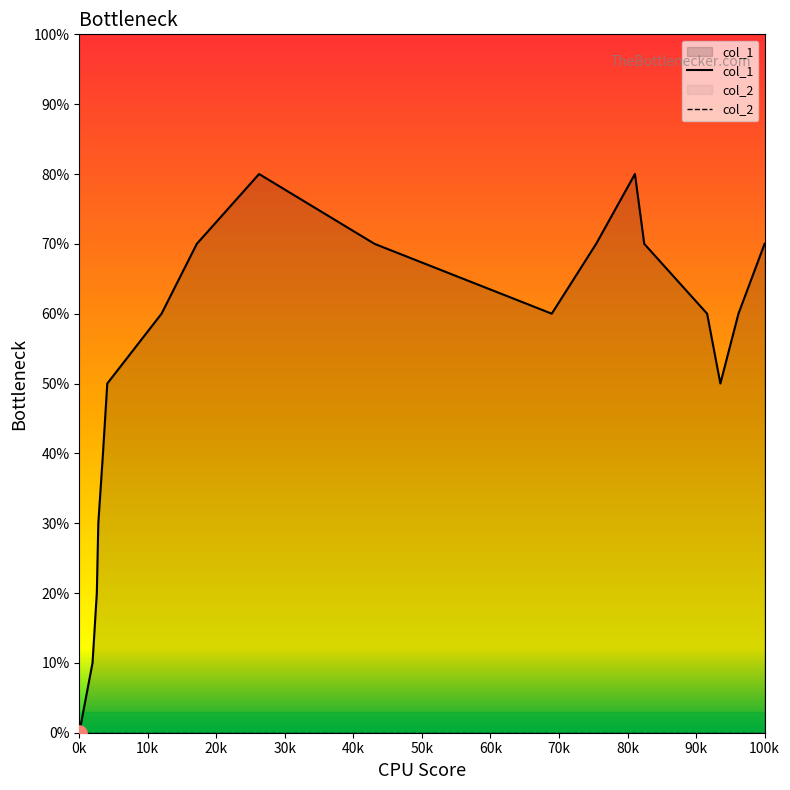

At how many categories does at least one series exceed 3?

14